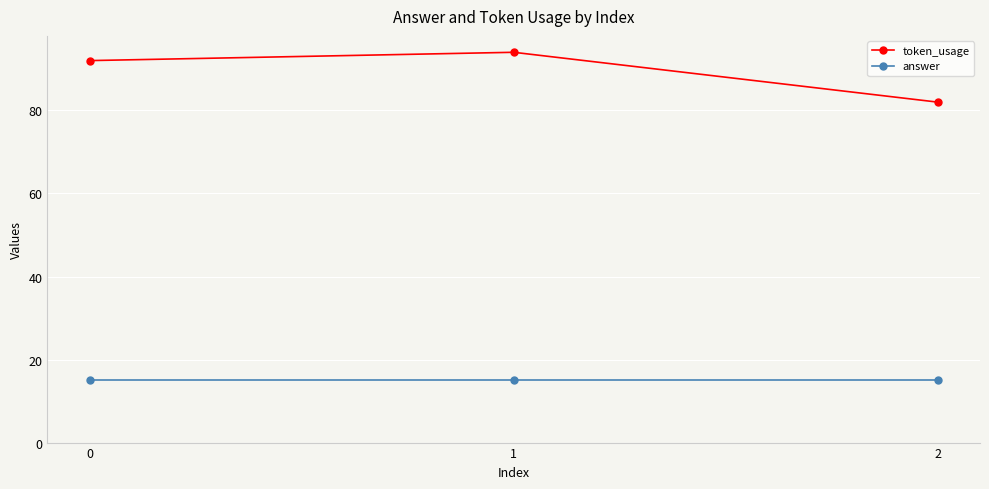

What is the difference between the maximum and minimum values in the token_usage series?

12